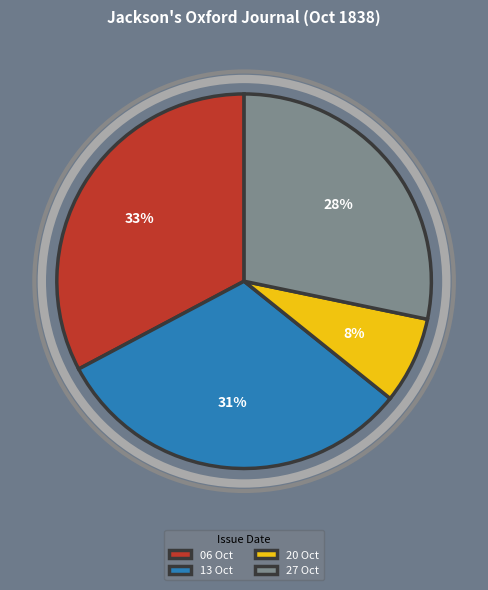

To the nearest percent, what is the difference between the largest and smallest slice percentages?

25%